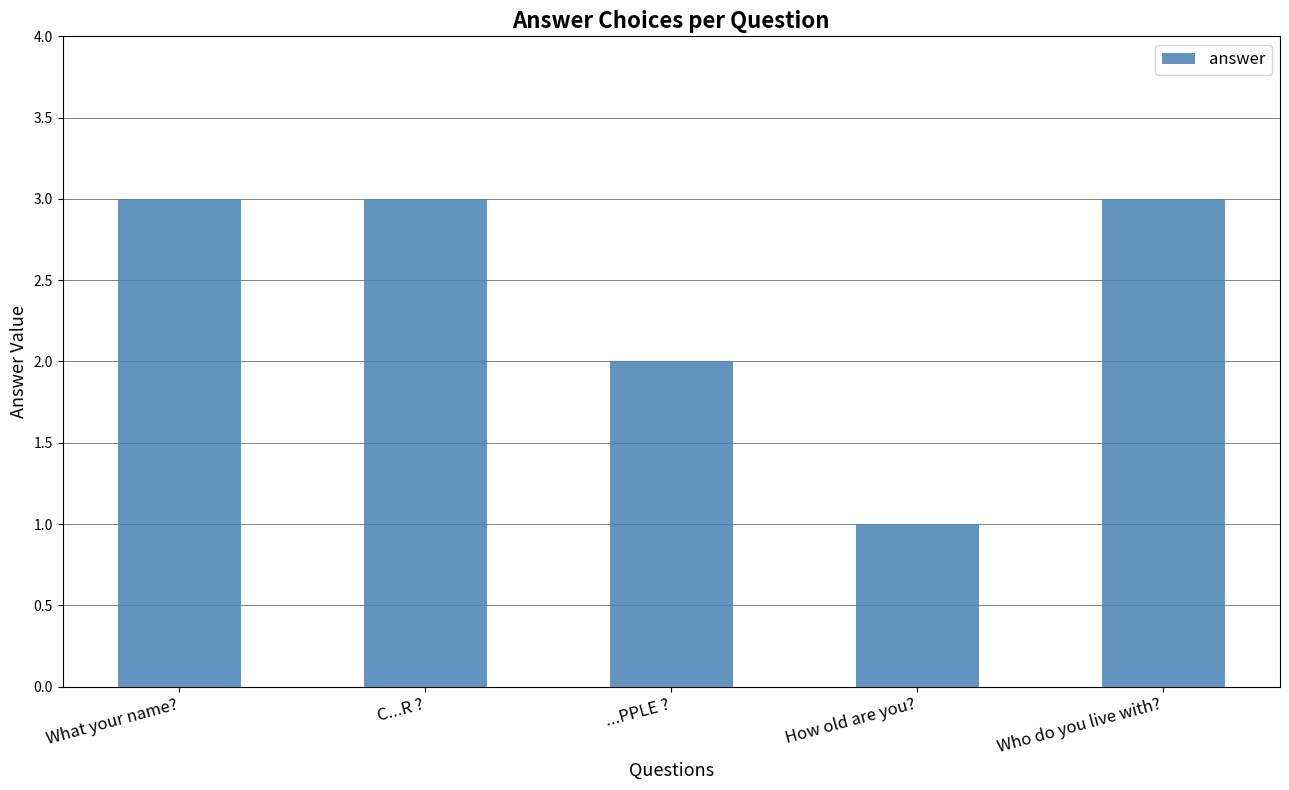

How many bars are there in total?

5